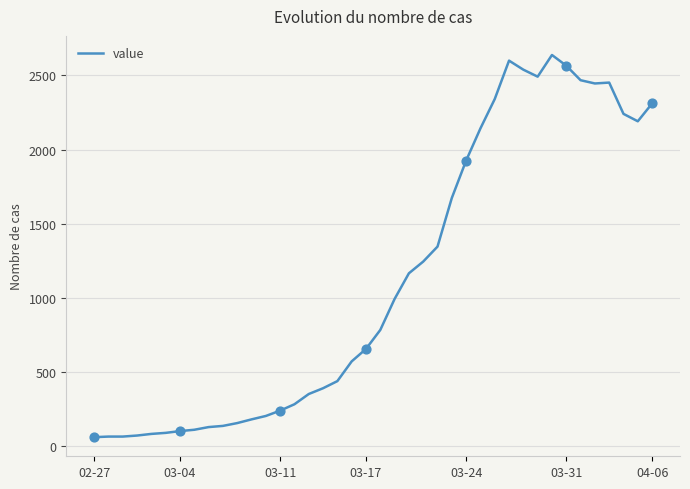

What is the minimum value shown in the chart?

61